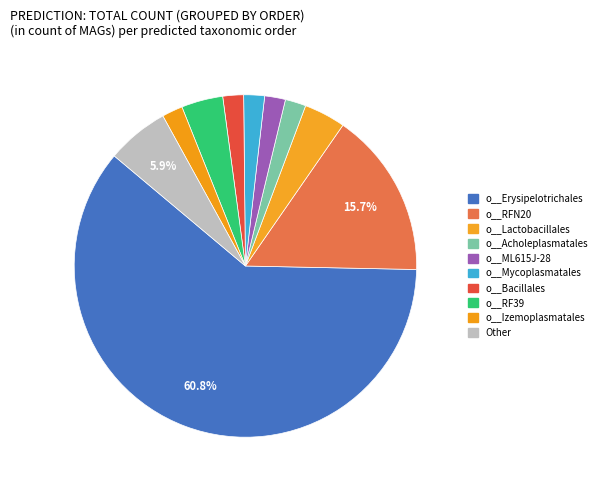

How many segments does this pie chart have?

10